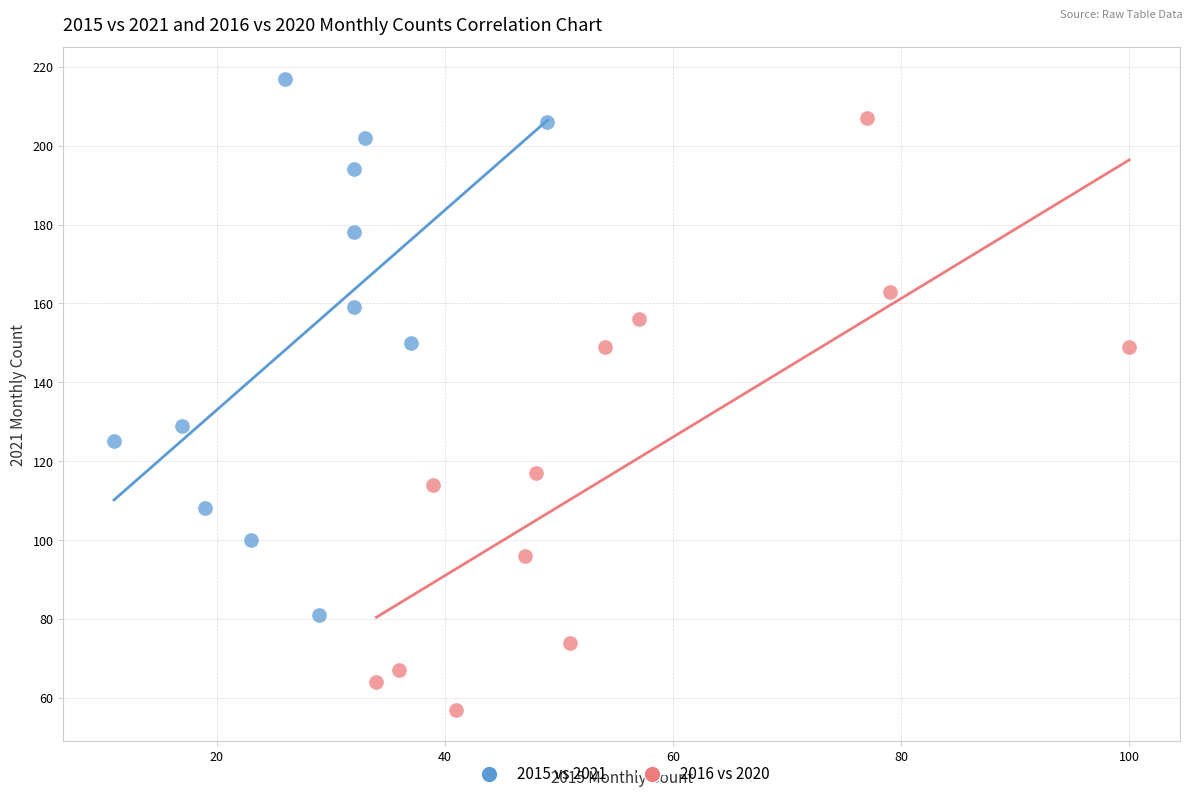

Which series contains the lowest Y value?

2016 vs 2020